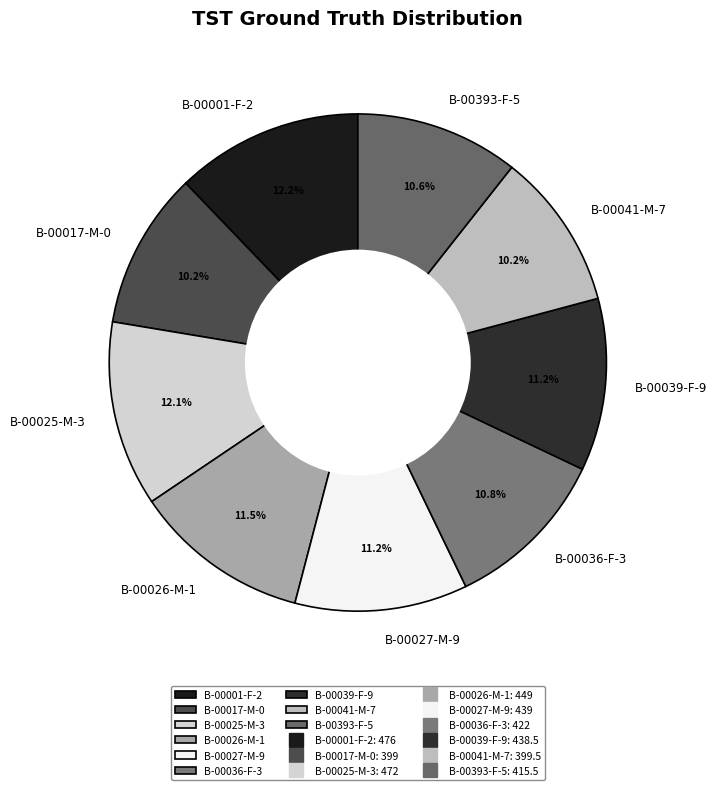

Is it true that B-00027-M-9 is 11% of the pie?

True